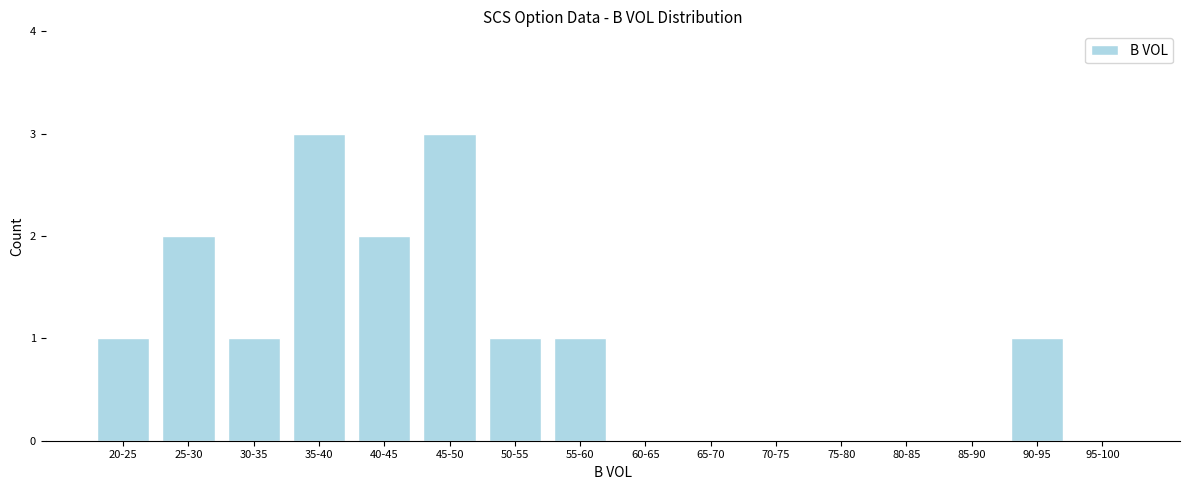

Reading right to left, extract all data points from this chart.

95-100=0	90-95=1	85-90=0	80-85=0	75-80=0	70-75=0	65-70=0	60-65=0	55-60=1	50-55=1	45-50=3	40-45=2	35-40=3	30-35=1	25-30=2	20-25=1